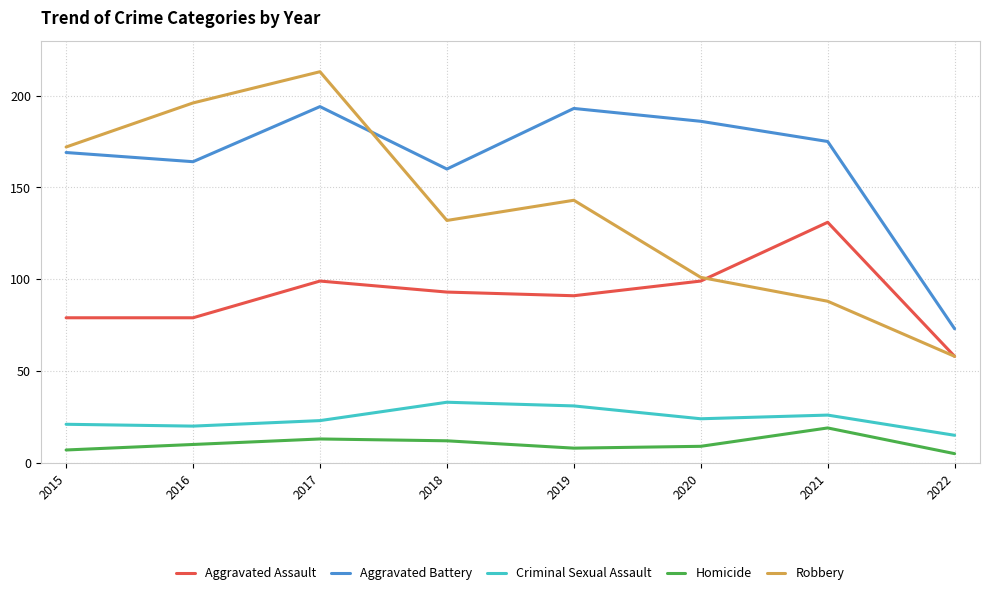

Is it true that Criminal Sexual Assault equals 56 at 2018?

False